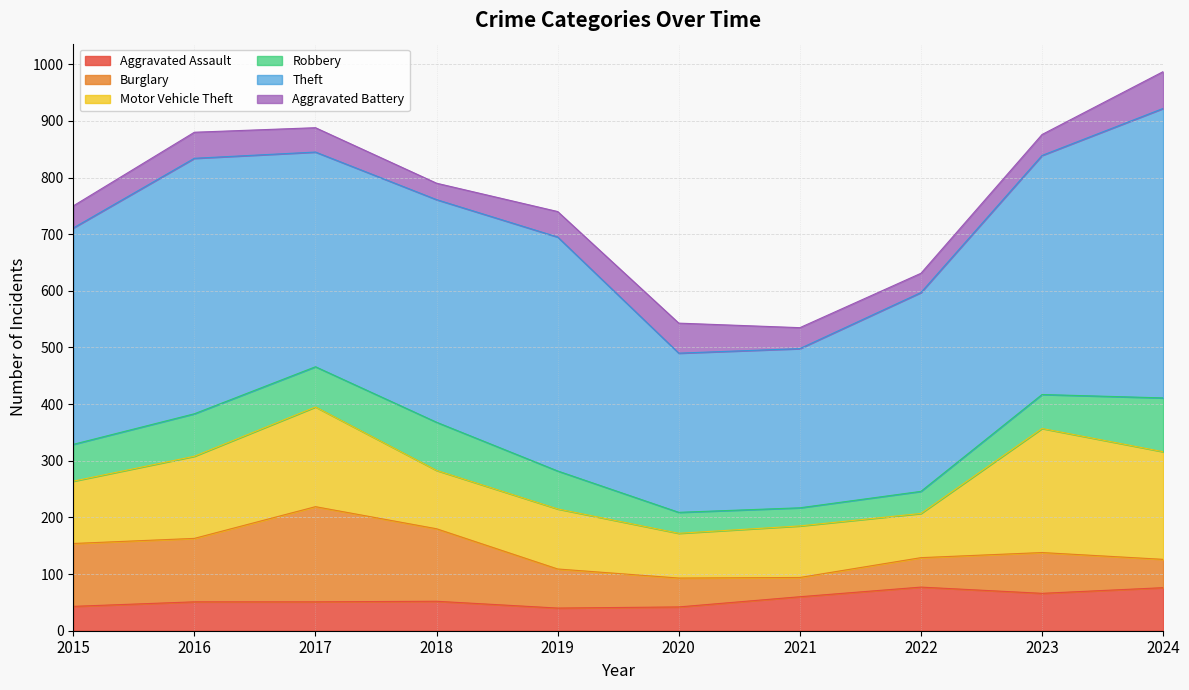

The value of Robbery at 2023 is 60. True or false?

True